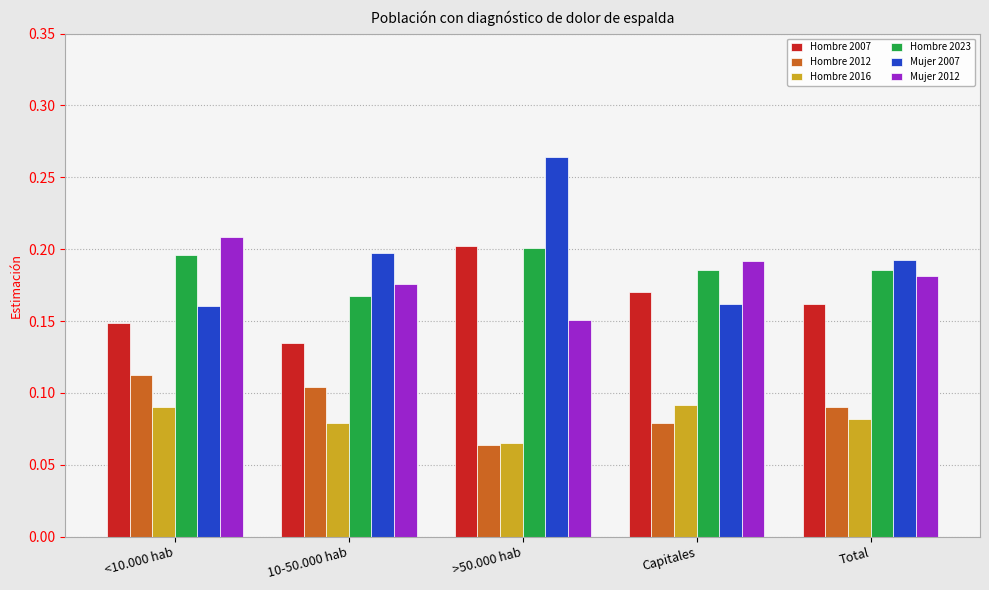

Where is Hombre 2023 nearest to the value 0?

10-50.000 hab